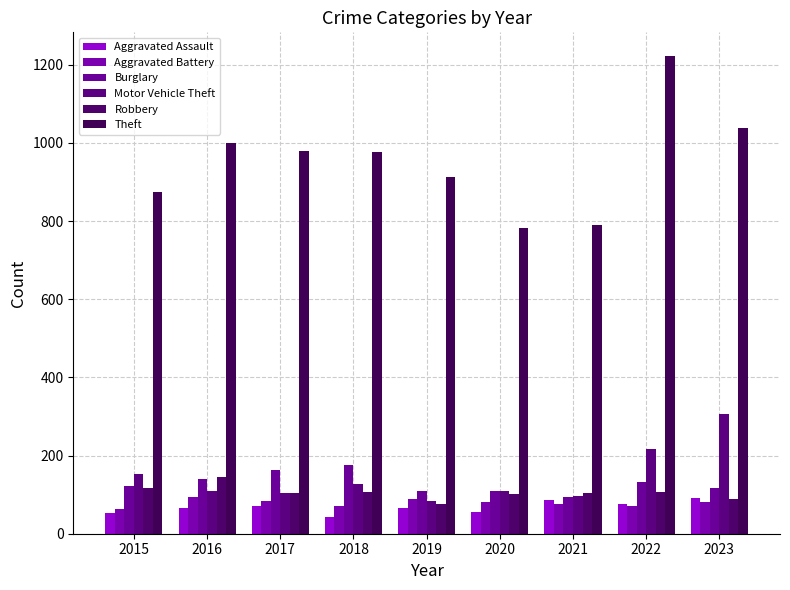

How many data points does each series have?

9